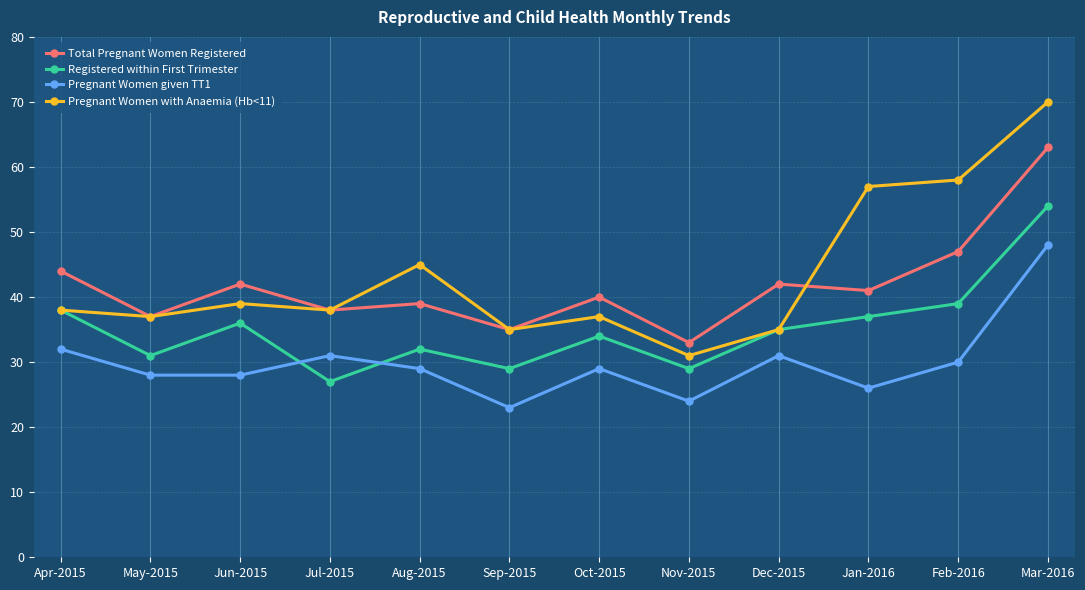

What is the sum of the Total Pregnant Women Registered values at Nov-2015 and Feb-2016?

80